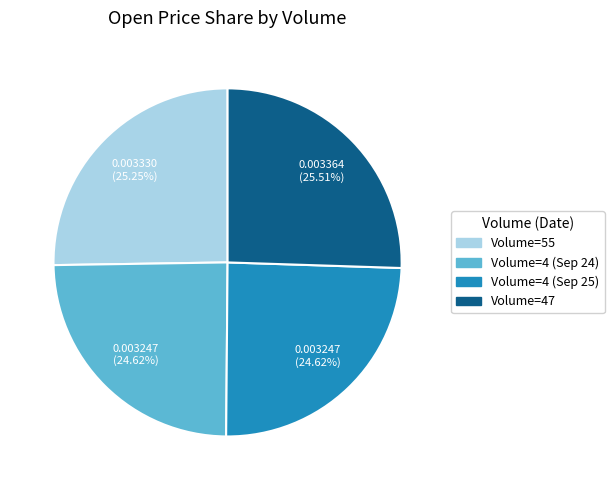

Does any single category account for the majority?

No